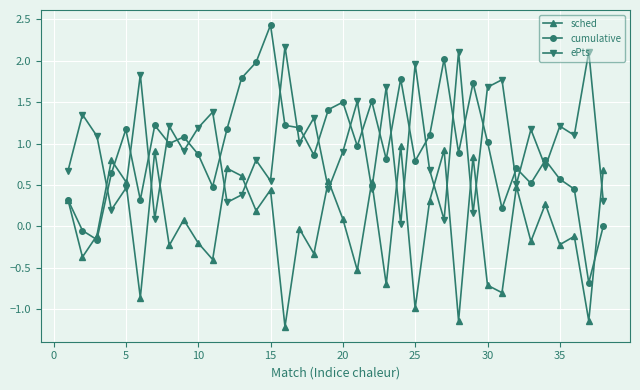

List the series in order of their peak value, lowest first.

sched, ePts, cumulative